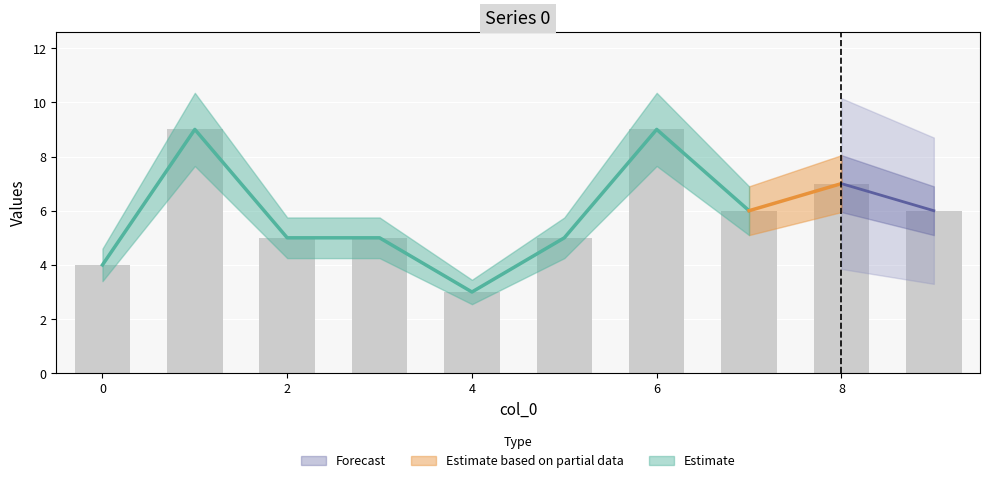

What is the difference between the second highest and second lowest values?

5